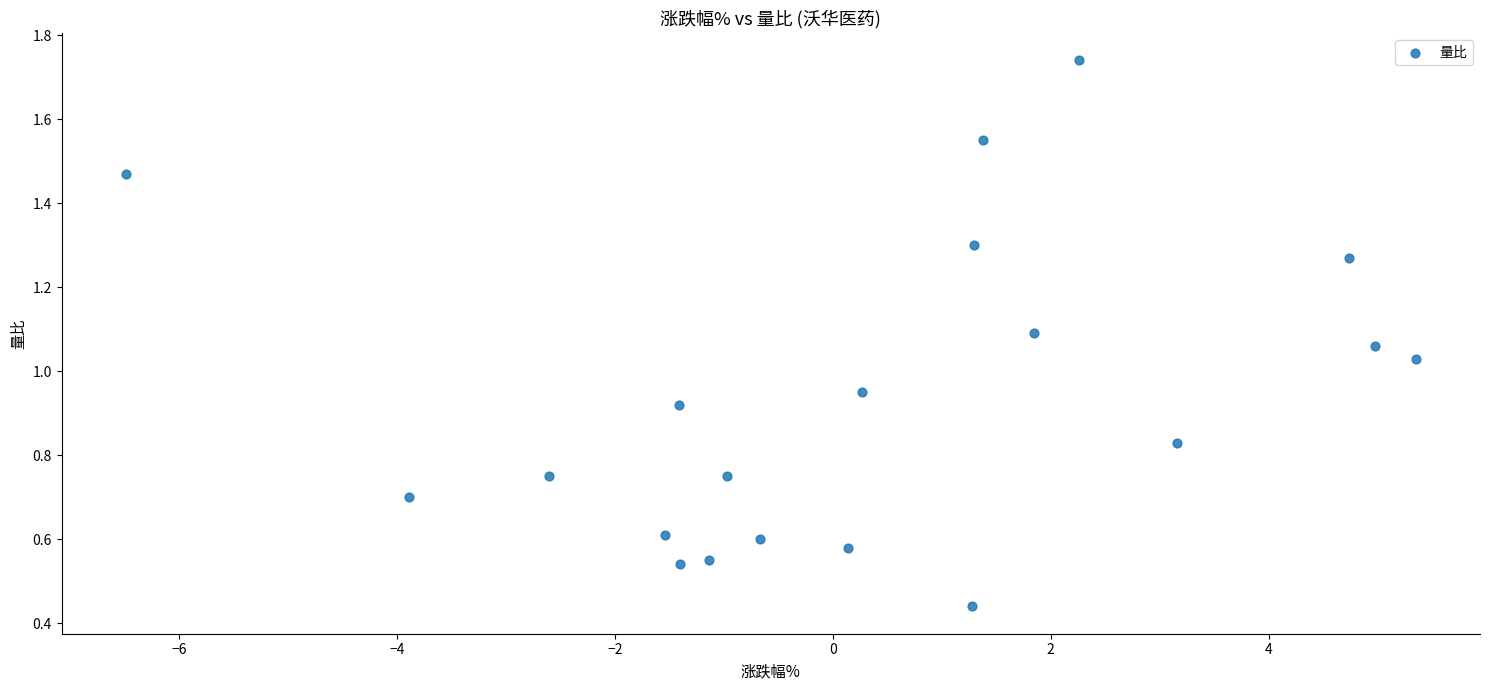

What is the range of X values (max minus min)?

11.8